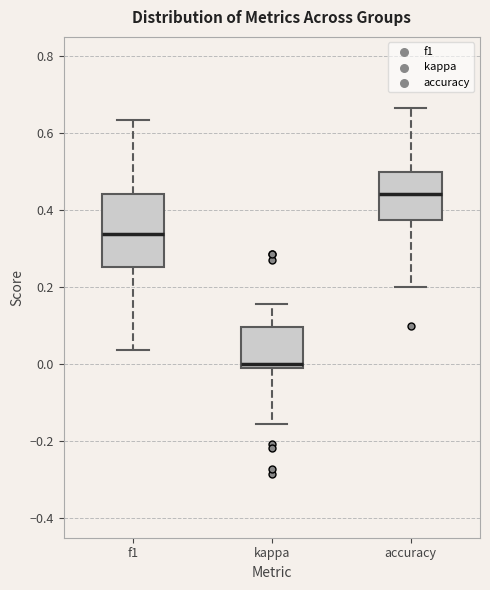

Reading left to right, read every box against the y-axis: the position of its median line, the range the box covers, and the ends of its whiskers. The values are not printed on the chart, so give them approximately, as read against the axis.

f1: median 0.34, box 0.26 to 0.44, whiskers 0.04 to 0.64
kappa: median 0.00, box -0.02 to 0.10, whiskers -0.16 to 0.16
accuracy: median 0.44, box 0.38 to 0.50, whiskers 0.20 to 0.66